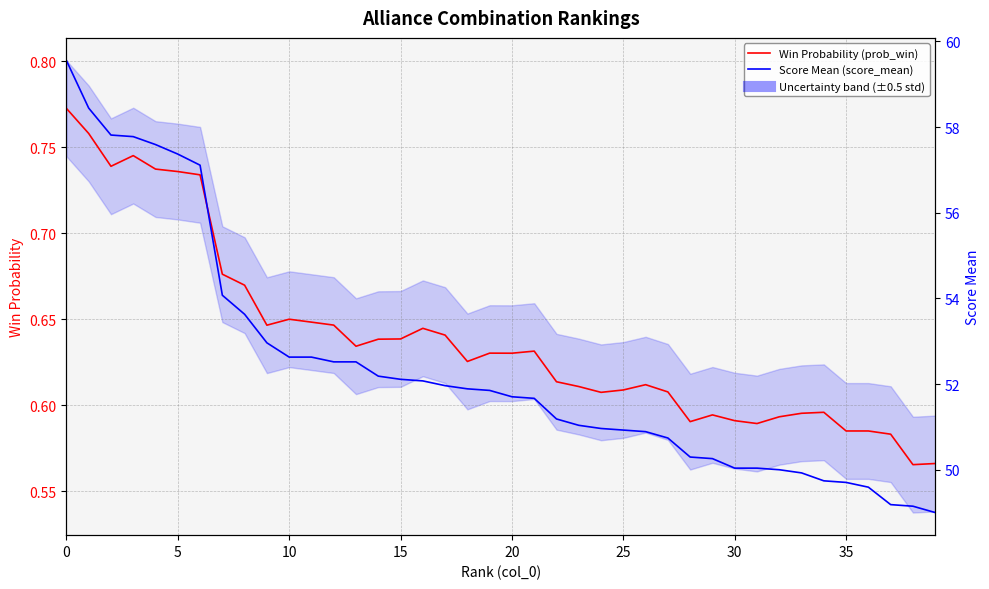

Which series has the largest total across all categories?

Score Mean (score_mean)